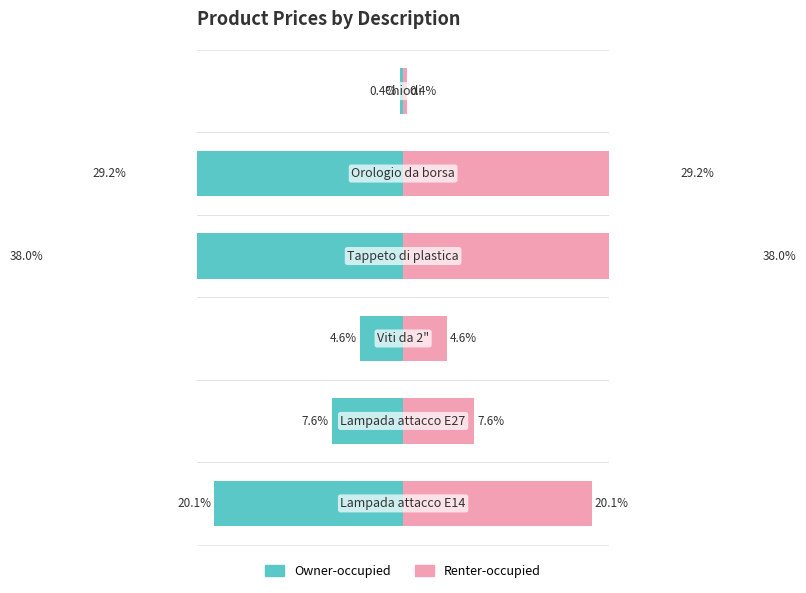

What value does the Owner-occupied series have at −5?

-29.2